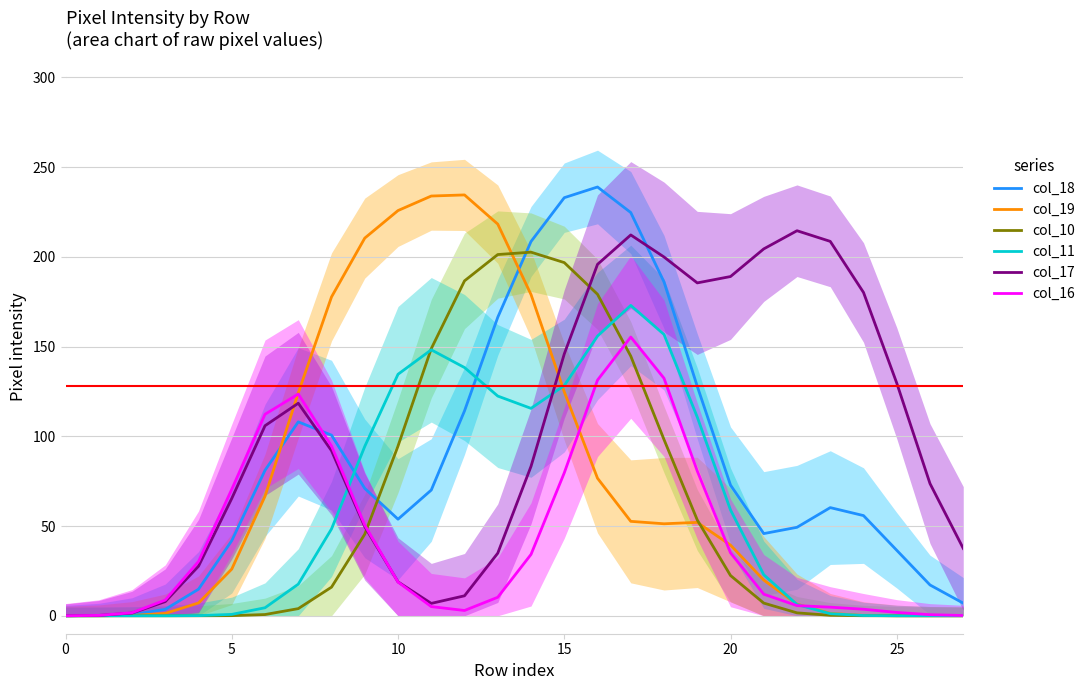

Rank the series at 8 from lowest to highest value.

col_10, col_11, col_17, col_16, col_18, col_19